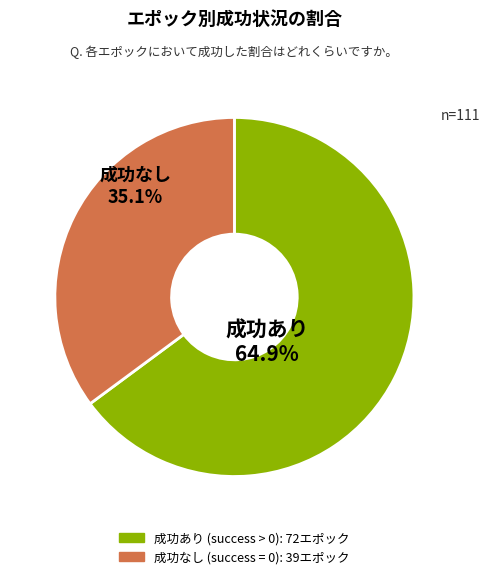

How many segments does this pie chart have?

2